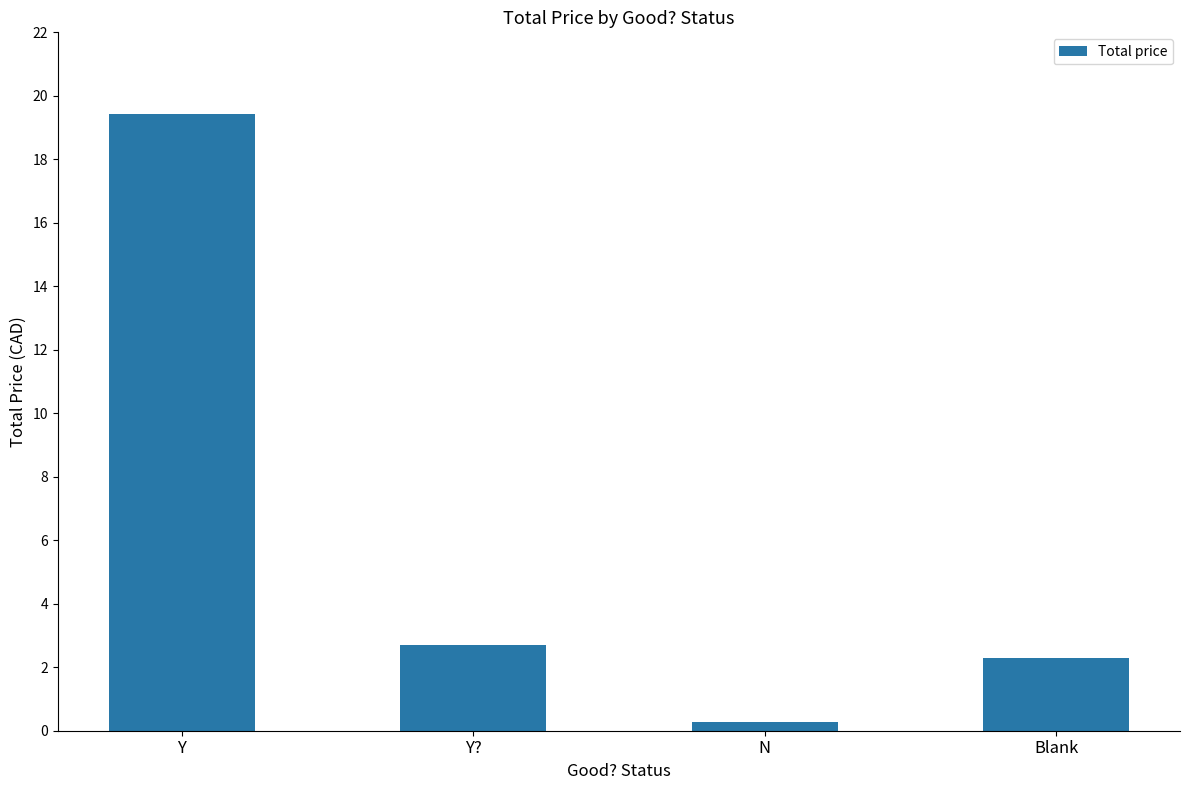

Rank the categories by value from highest to lowest.

Y, Y?, Blank, N